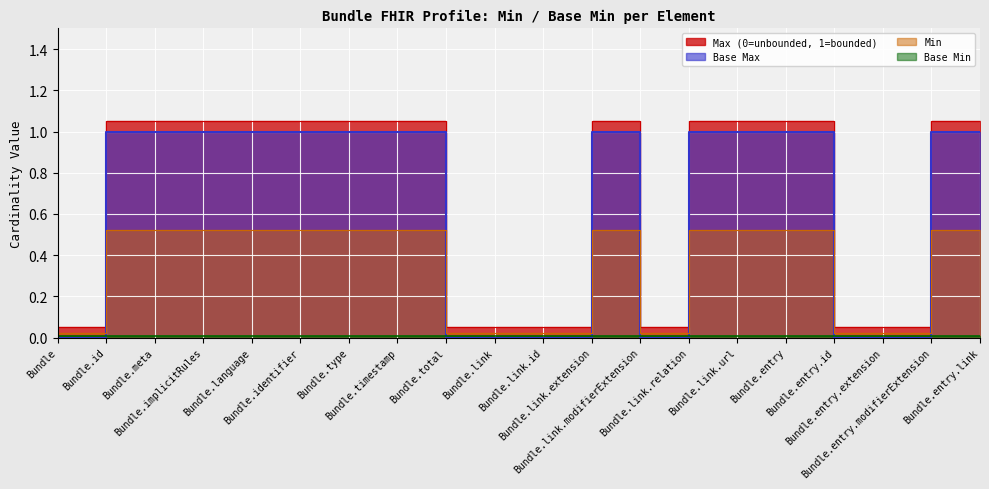

What is the greatest value displayed?

1.1